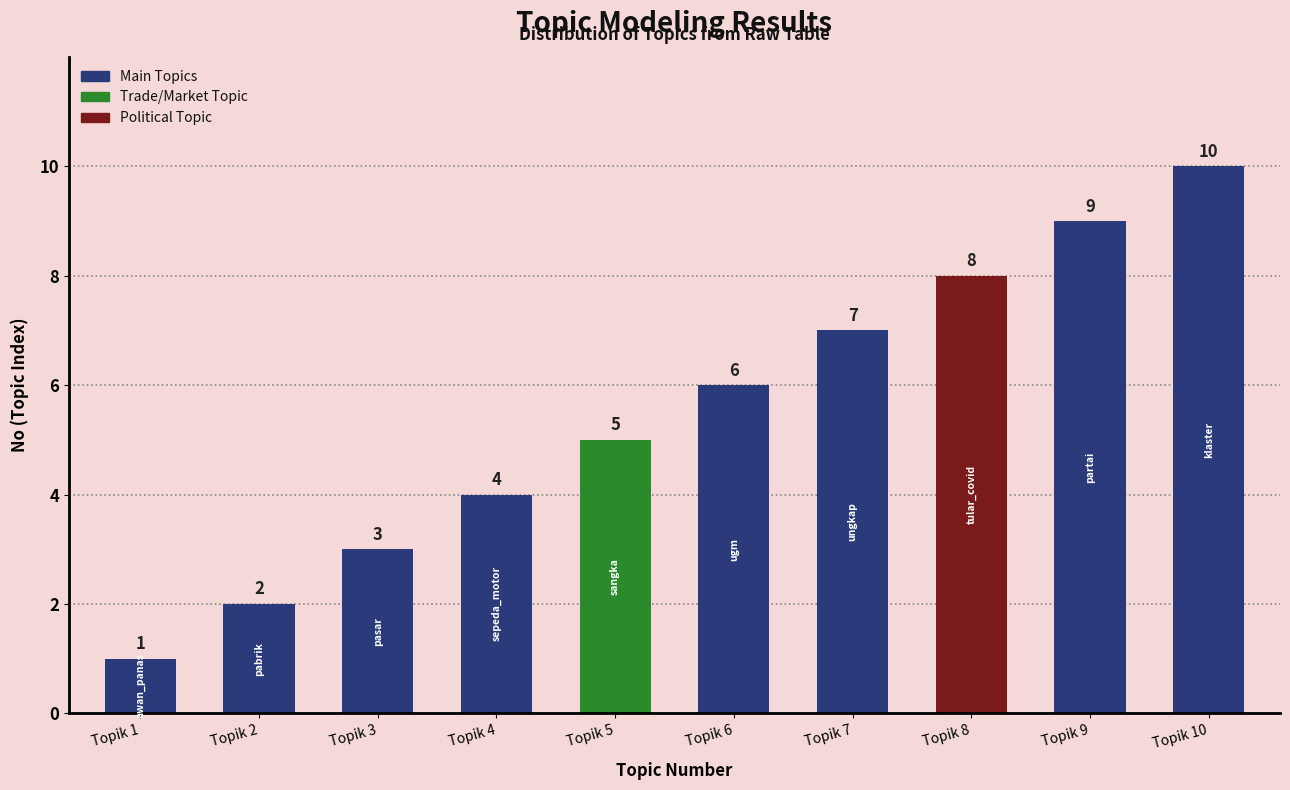

True or false: the data shows 14 at Topik 8.

False